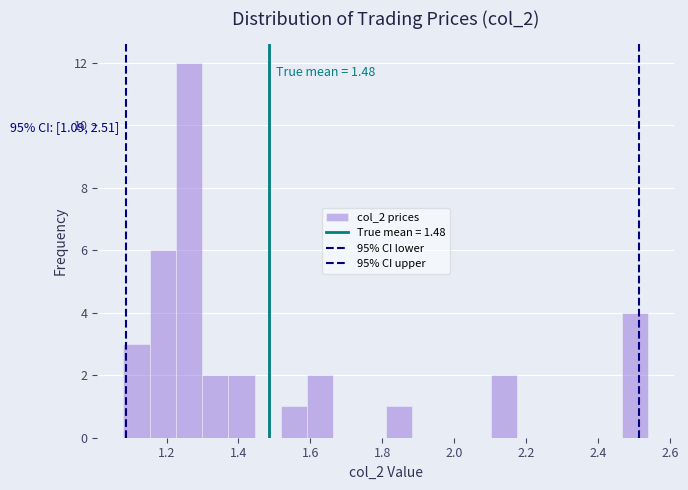

Read against the x-axis, roughly where is the centre of the tallest bar?

1.26